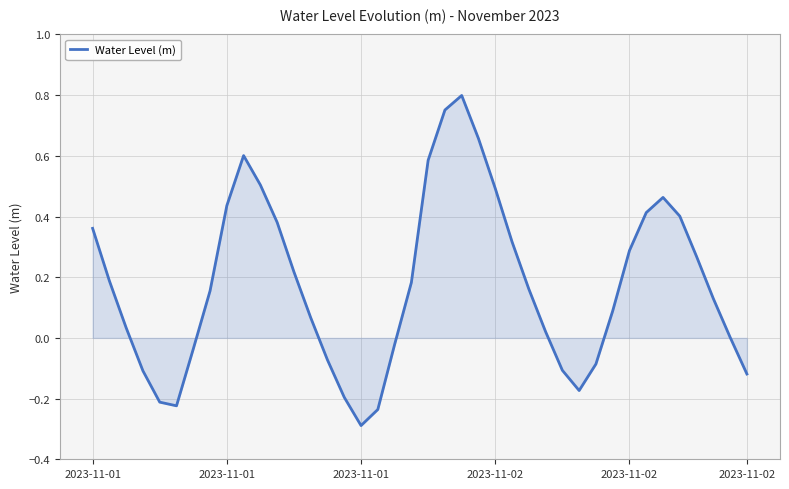

What is the difference between the maximum and minimum values?

1.1